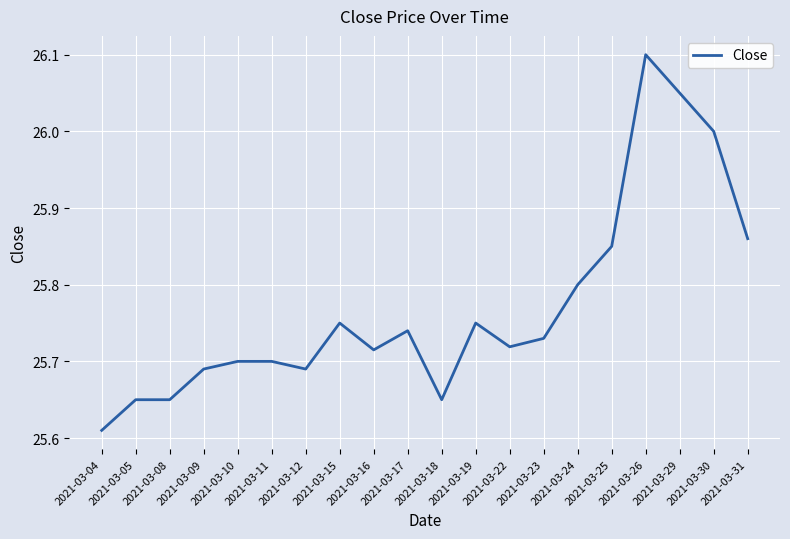

How many series are shown in this chart?

1